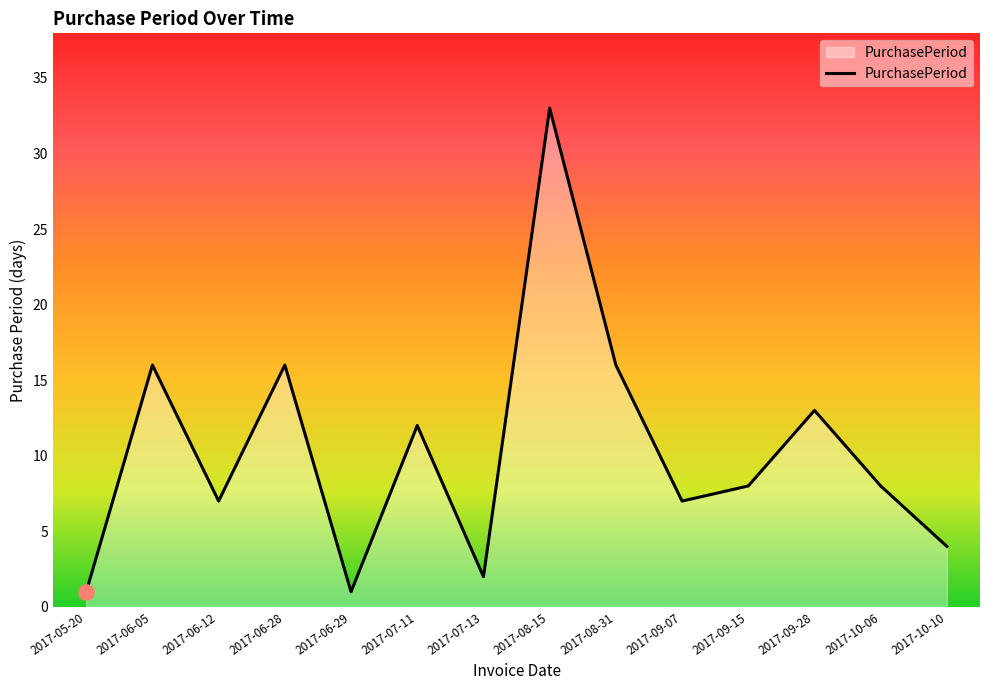

Approximately how many times larger is the value at 2017-09-15 compared to 2017-10-06?

1.0